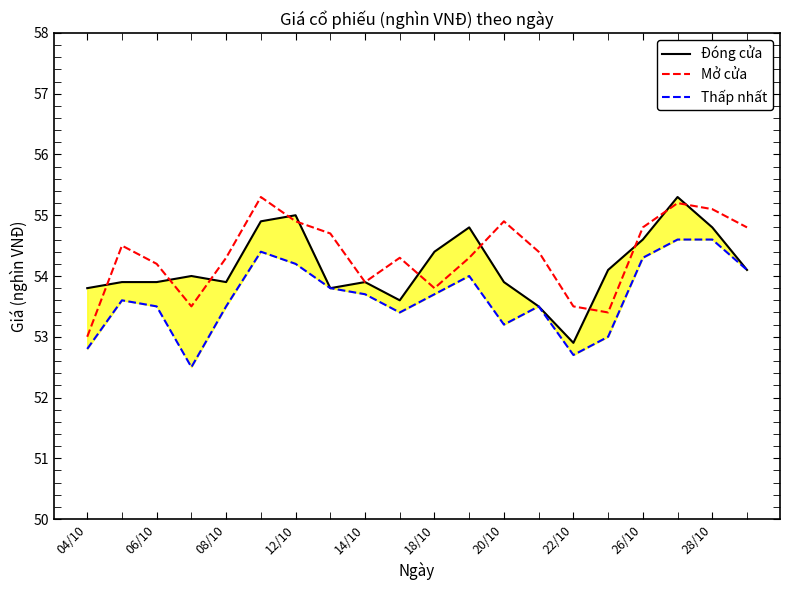

Which series has the largest total across all categories?

Mở cửa